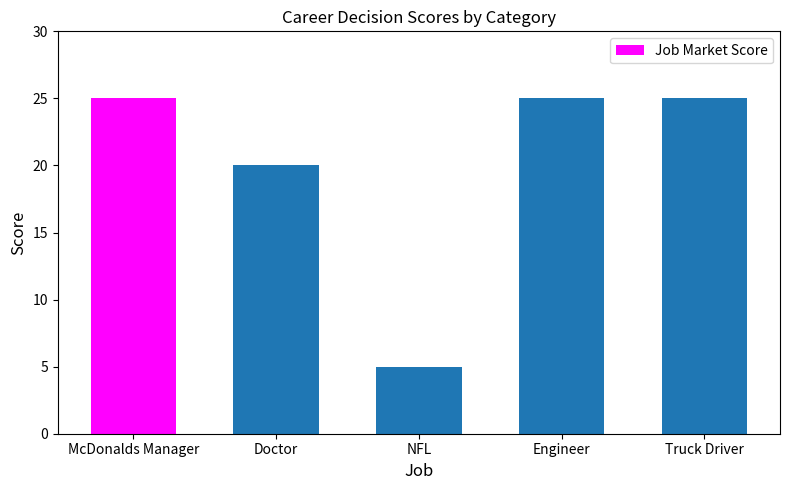

True or false: the data shows 10 at Doctor.

False